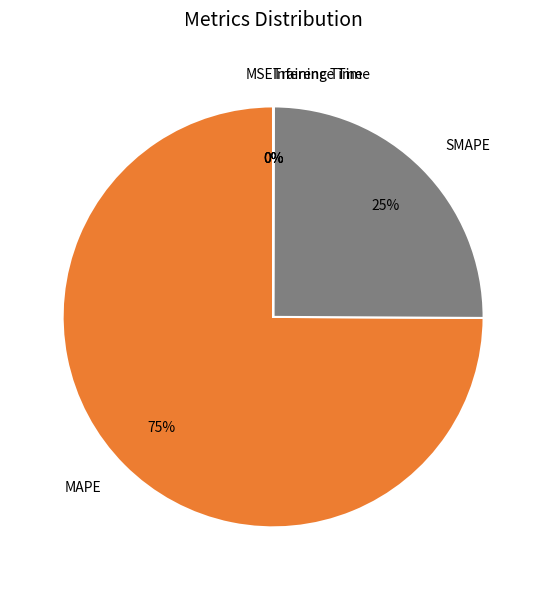

To the nearest percent, what percentage of the pie is SMAPE?

25%